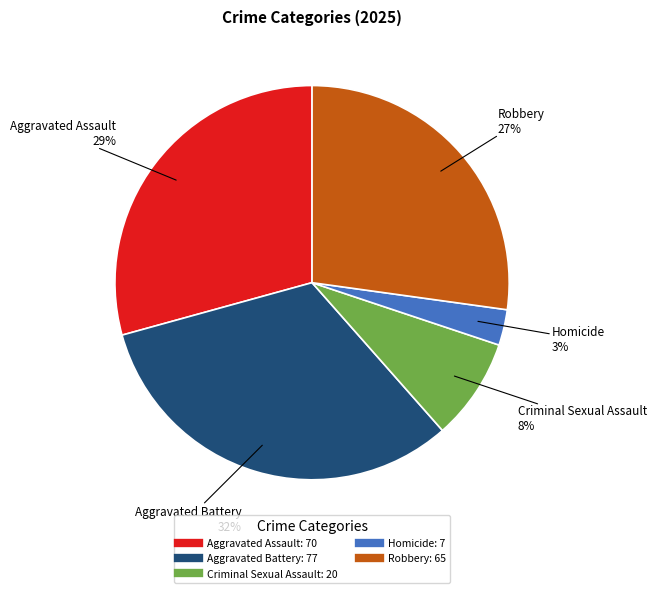

Which has a higher value, Aggravated Battery or Robbery?

Aggravated Battery